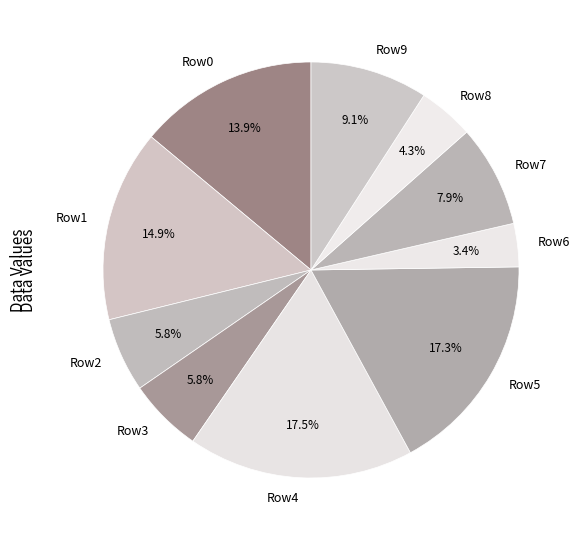

Does any single category account for the majority?

No